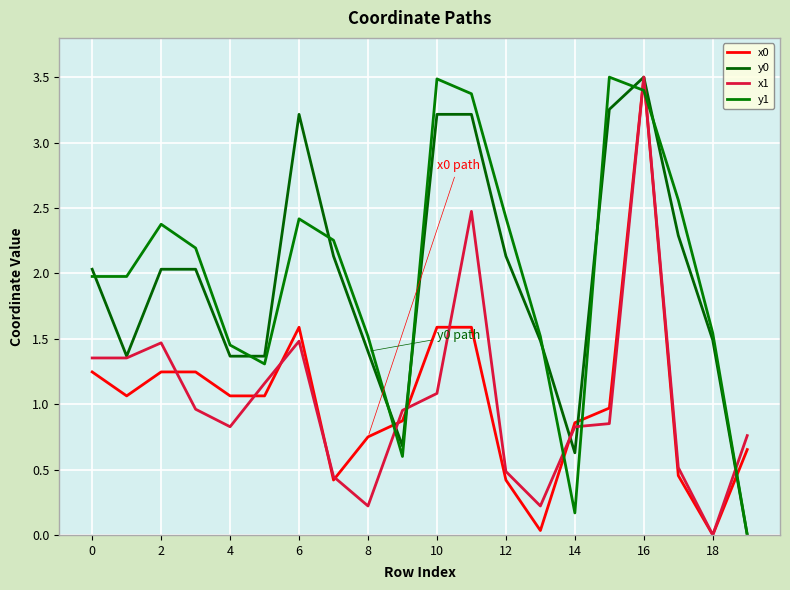

Does the chart have visible grid lines?

Yes